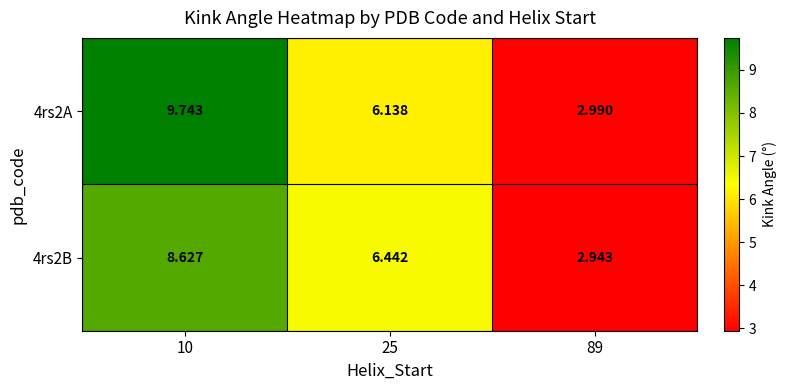

Is the value of 4rs2A at 25 greater than the value of 4rs2B at 10?

No